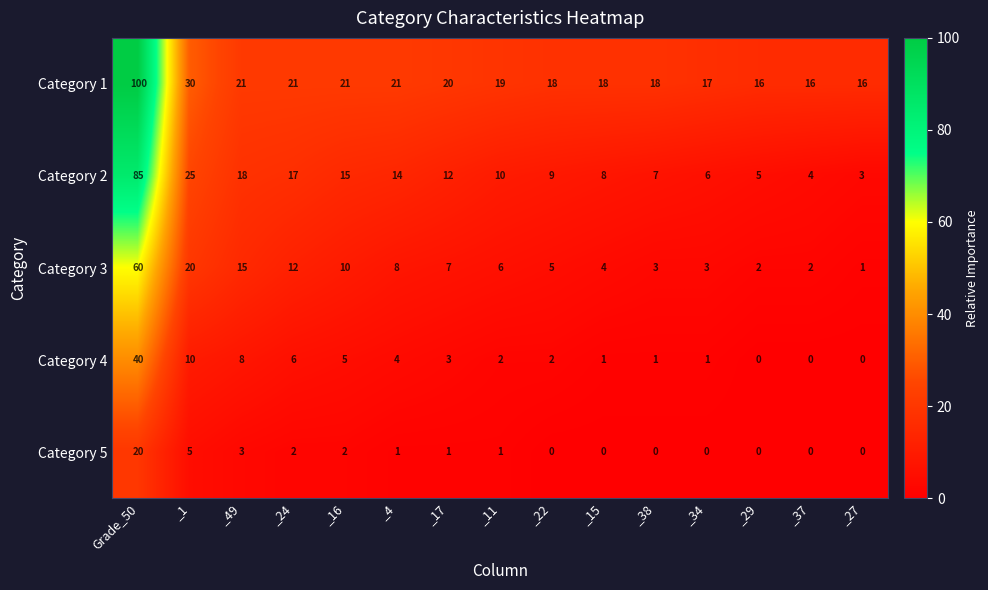

How many data points does each series have?

15